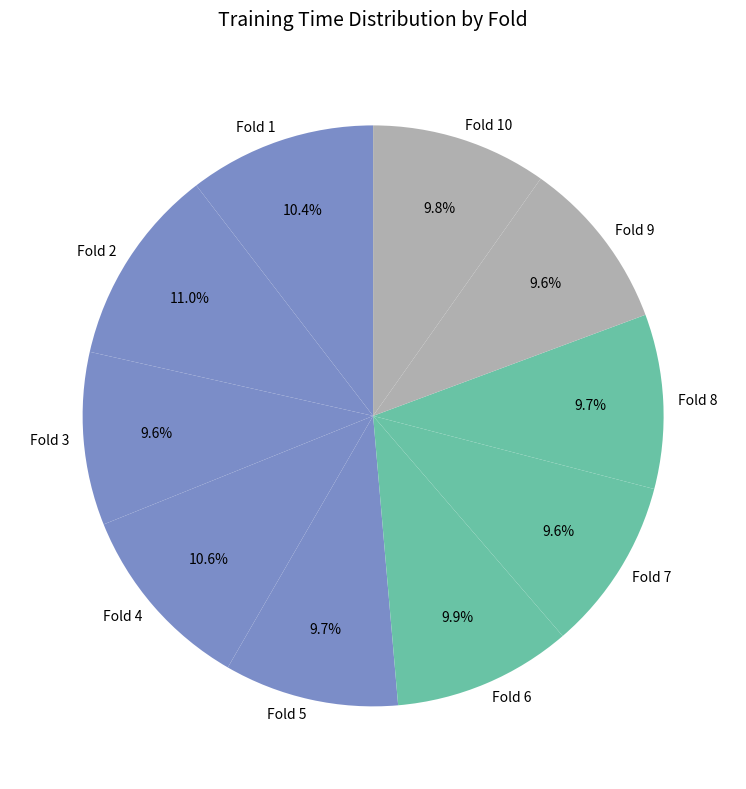

Is it true that Fold 3 is 16% of the pie?

False